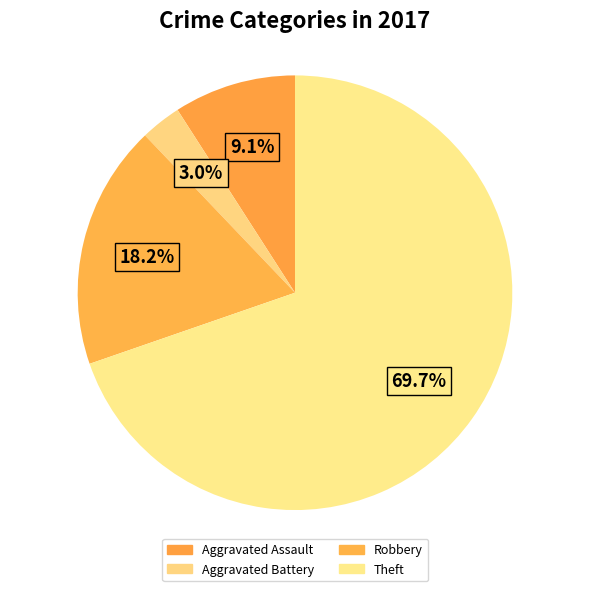

To the nearest percent, what percentage of the pie is Theft?

70%